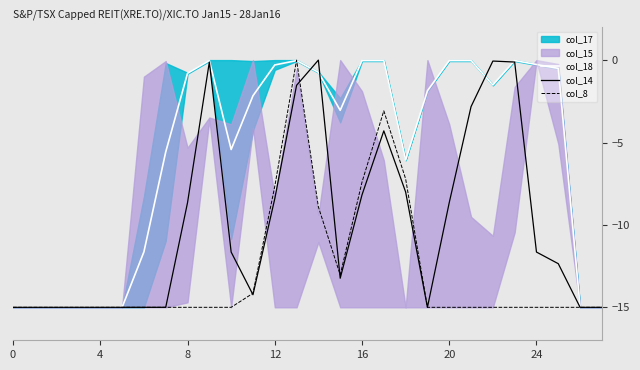

Where do col_18 and col_14 first cross each other?

13 and 14